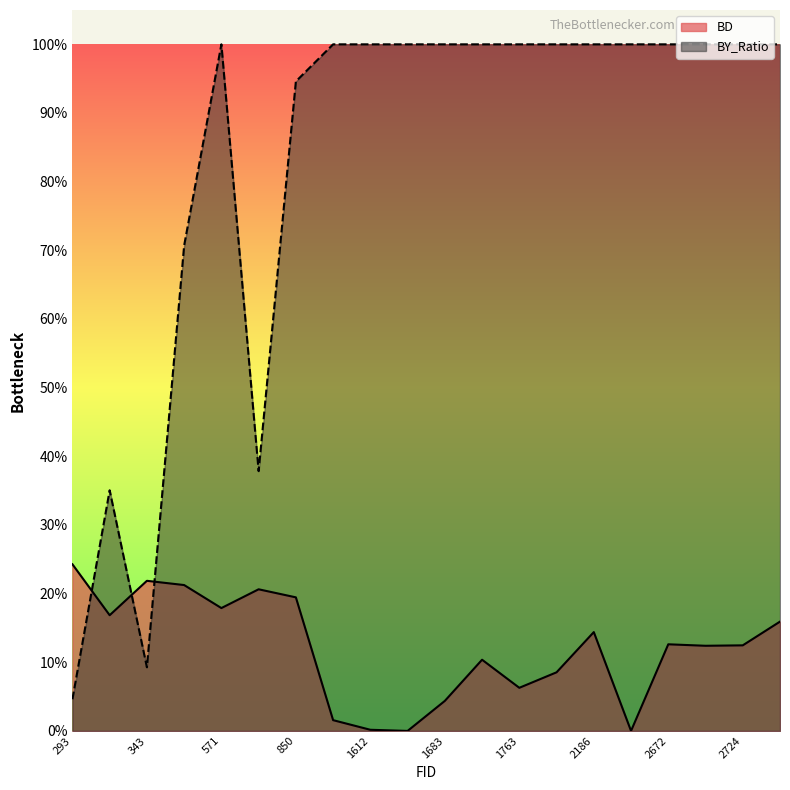

Where is BY_Ratio nearest to the value 0?

293